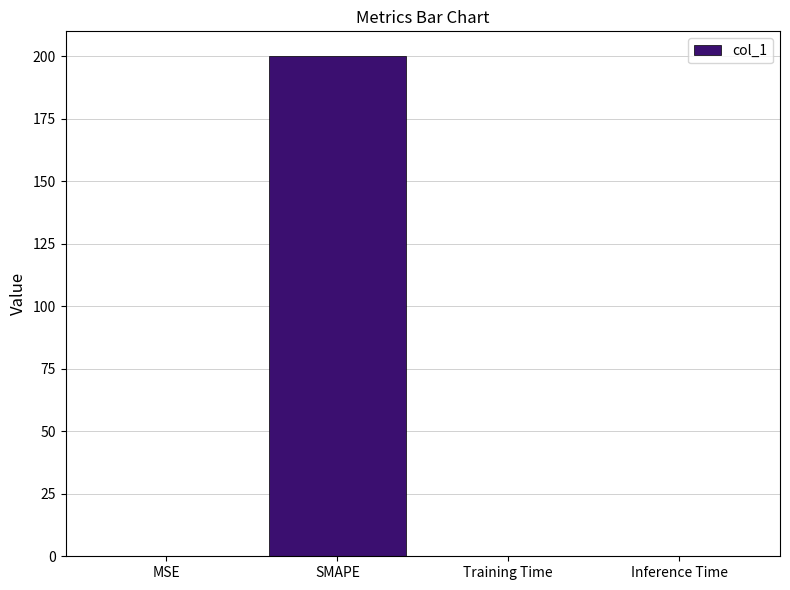

Which has a higher value, SMAPE or Inference Time?

SMAPE